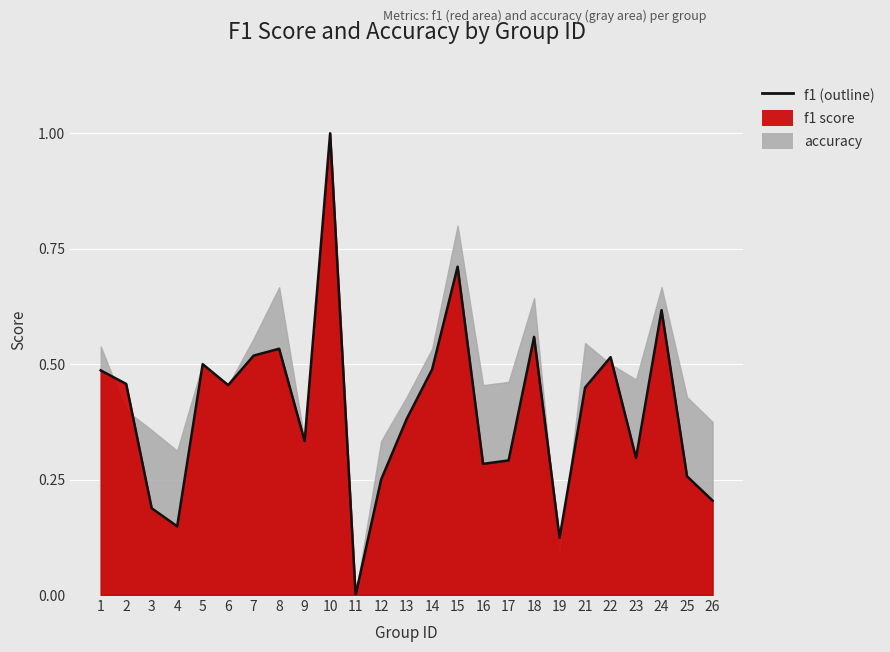

How many points are lower than both their immediate neighbors (excluding endpoints)?

7